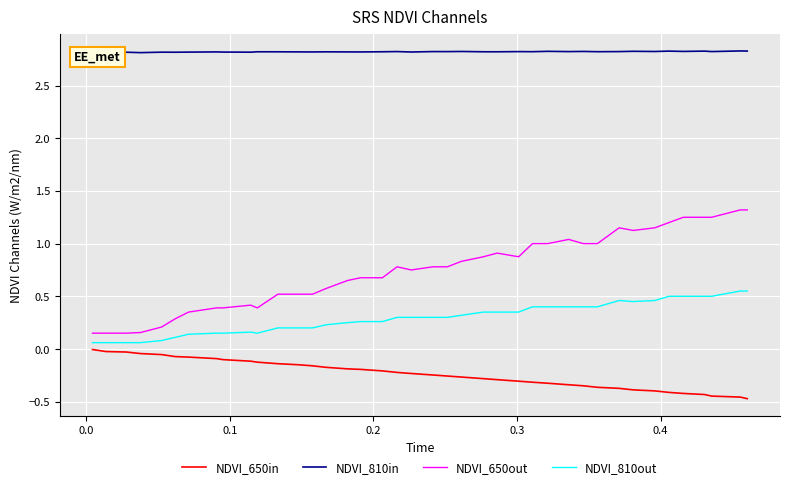

Which series has the widest spread of values?

NDVI_650out